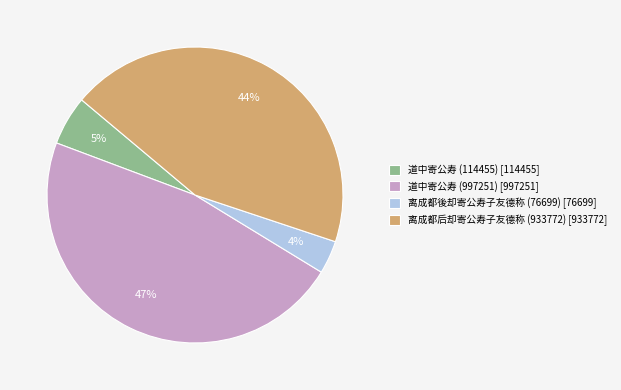

What is the largest slice in the pie chart?

道中寄公寿 (997251)